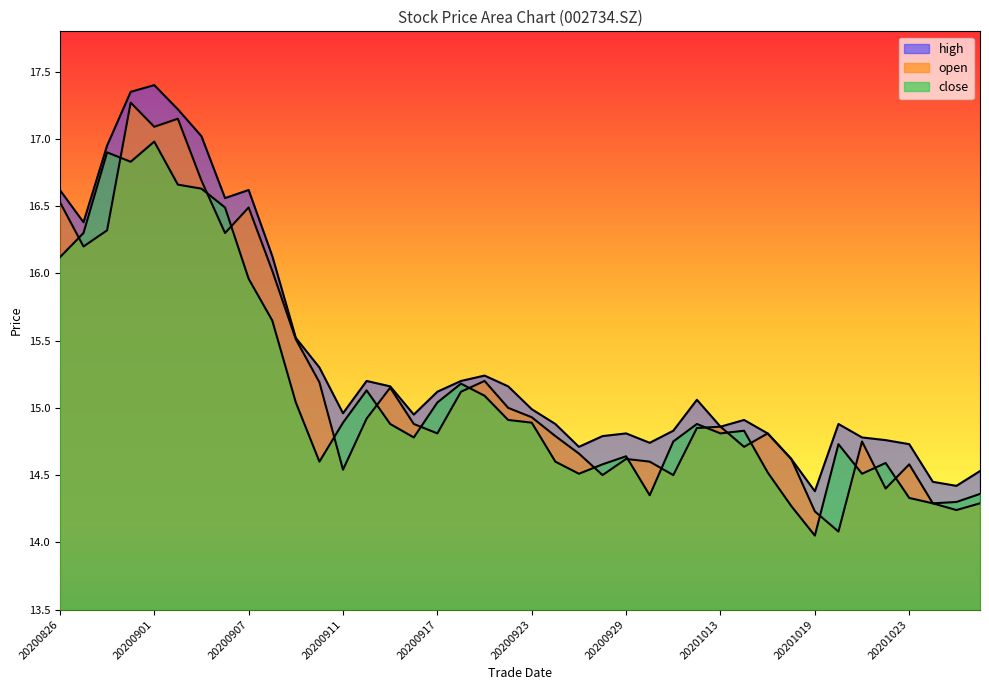

List the labels in order of open value, smallest first.

20201020, 20201019, 20201027, 20201026, 20201028, 20201022, 20200928, 20201009, 20200911, 20201023, 20200930, 20200929, 20201016, 20200925, 20201014, 20201021, 20200924, 20200917, 20201015, 20201012, 20201013, 20200916, 20200914, 20200923, 20200922, 20200918, 20200915, 20200910, 20200921, 20200909, 20200908, 20200827, 20200904, 20200828, 20200907, 20200826, 20200903, 20200901, 20200902, 20200831